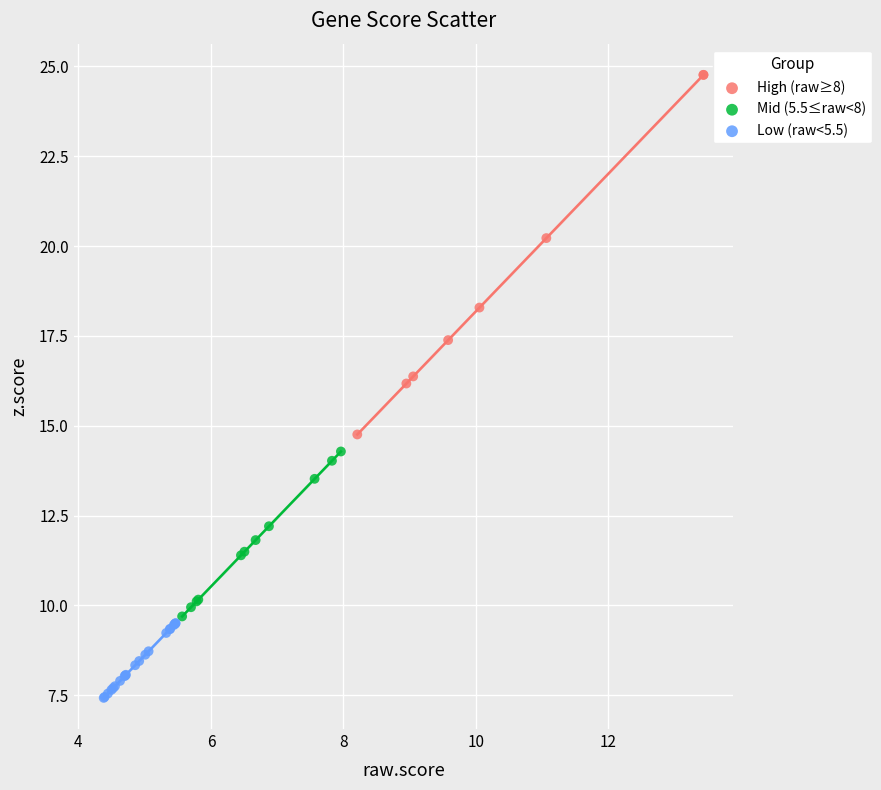

Which series has the widest spread of Y values?

High (raw≥8)